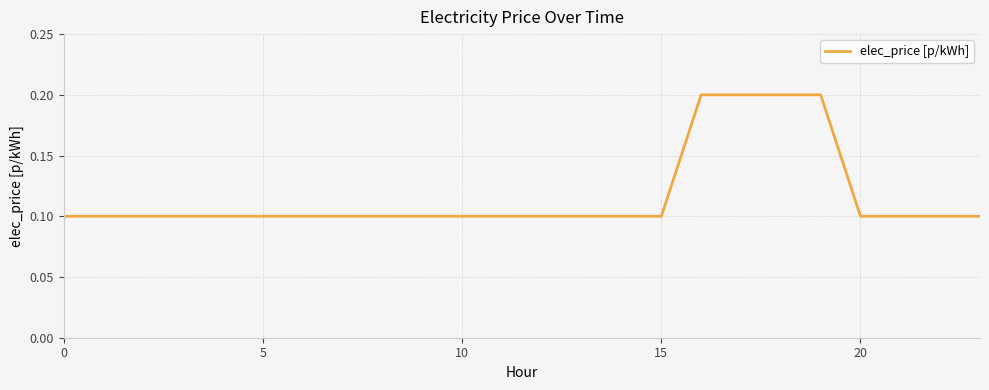

What is the difference between the maximum and minimum values?

0.1